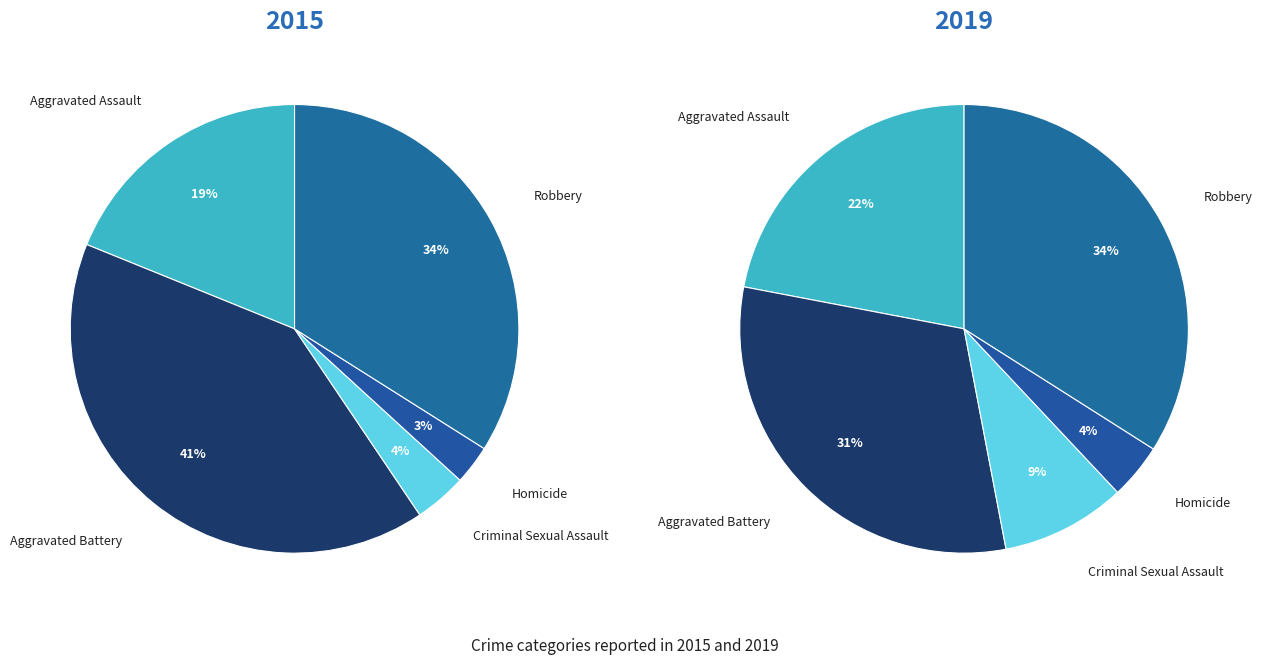

Is Aggravated Assault the majority of the pie?

No